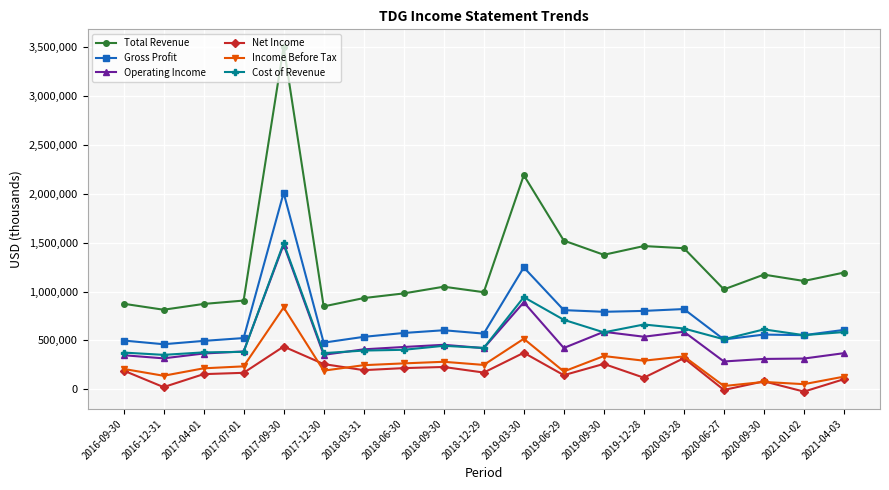

Is it true that Gross Profit equals 252171 at 2020-06-27?

False